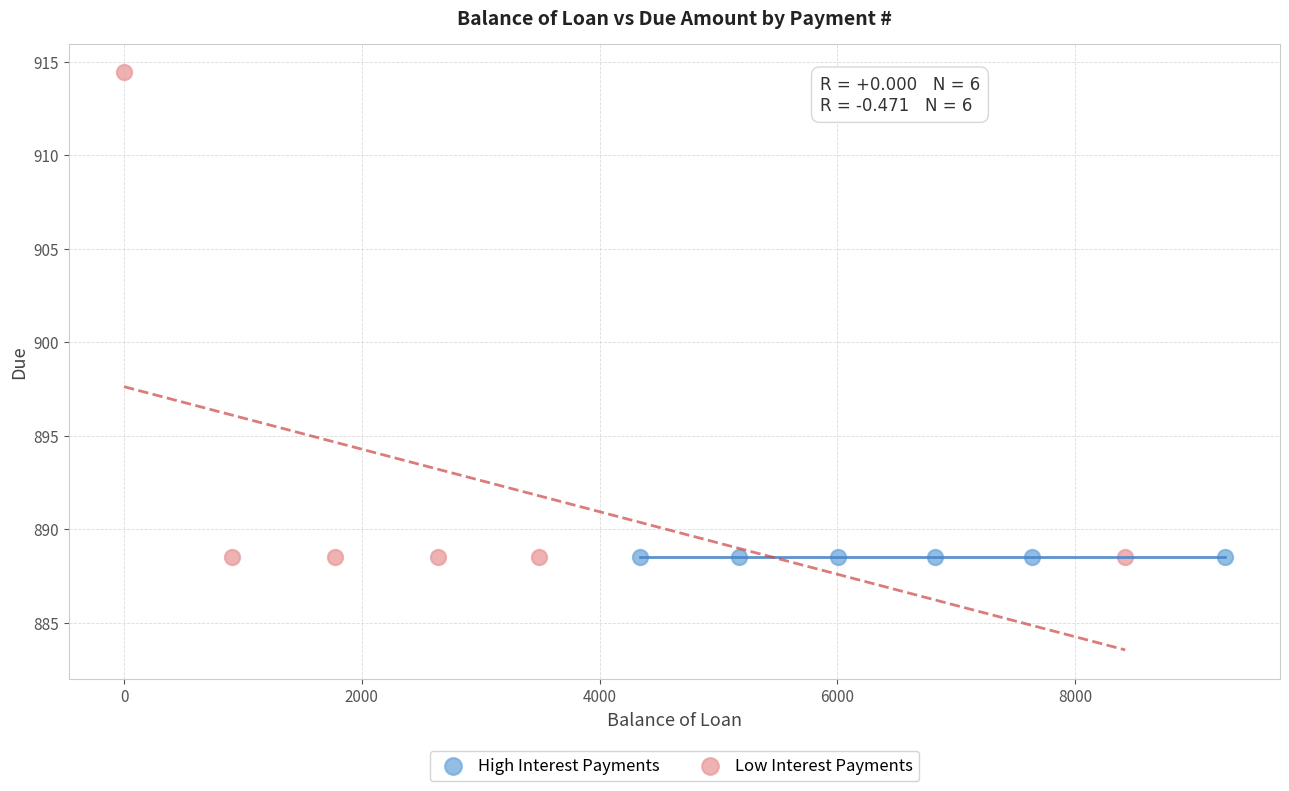

Which series contains the highest Y value?

Low Interest Payments